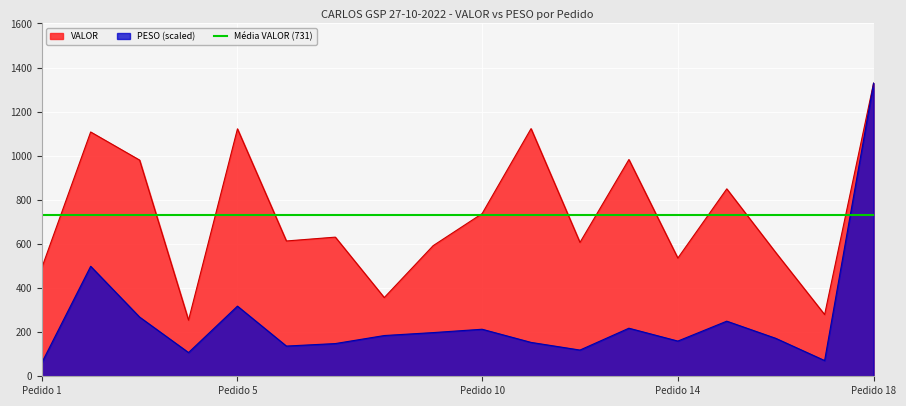

What is the highest value of the PESO (scaled) series?

1329.2